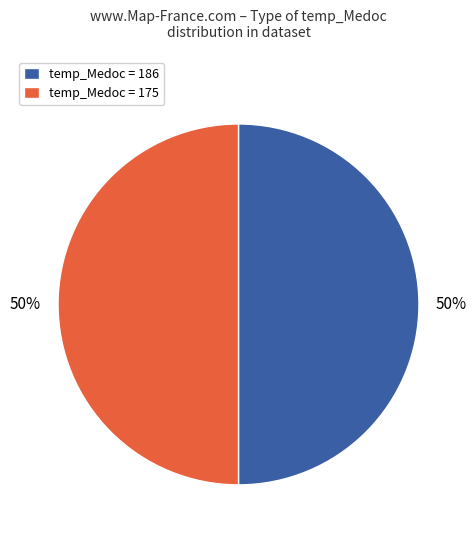

To the nearest percent, what portion does temp_Medoc = 186 represent?

50%